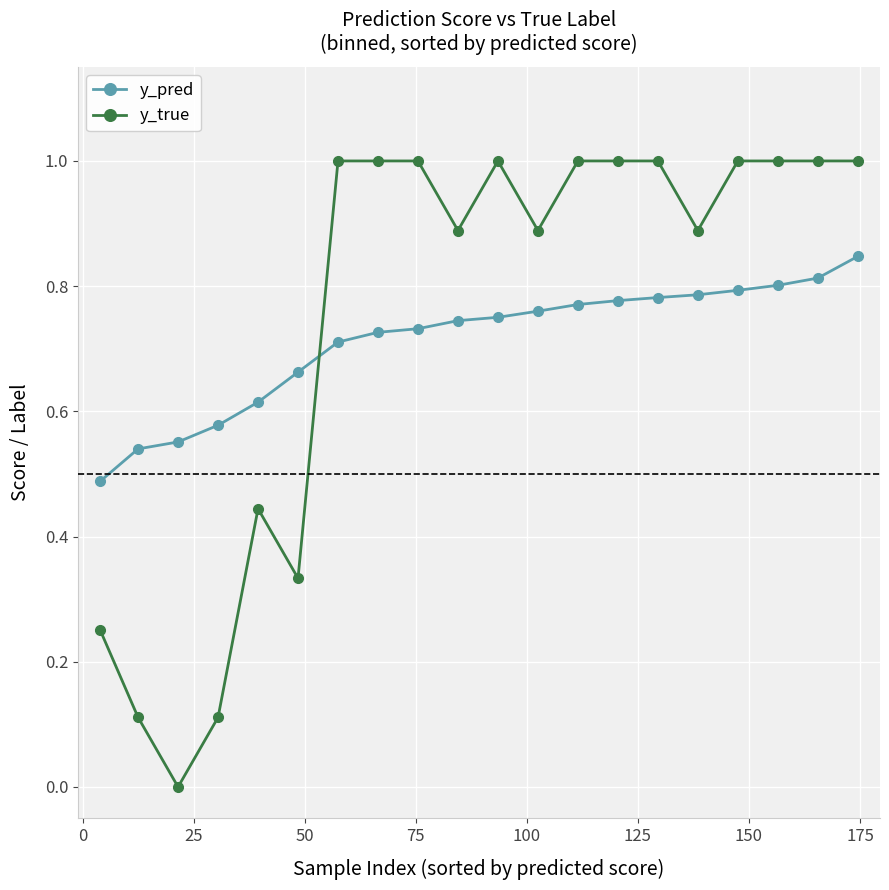

What is the sum of all y_pred values?

14.2